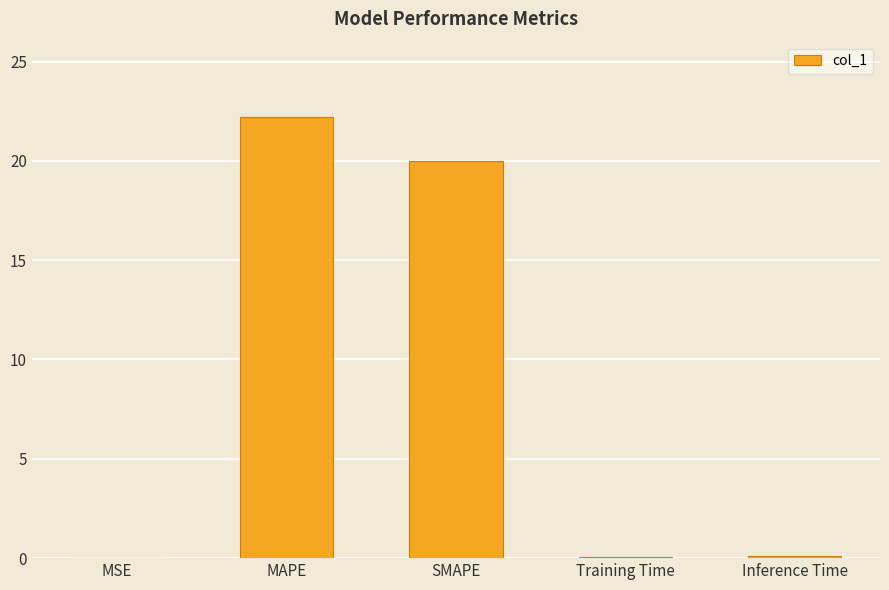

Which category has the highest value across all series?

MAPE